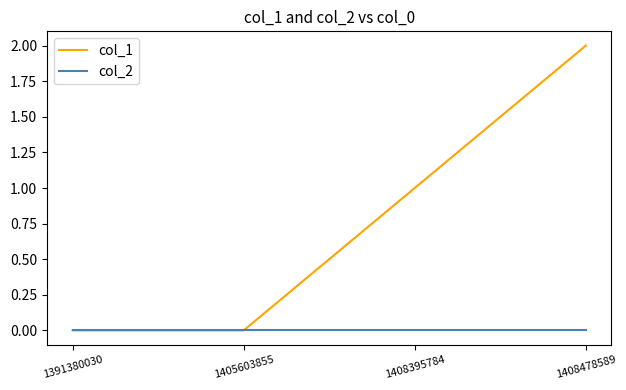

True or false: col_1 has a value of 1 at 1408478589.

False